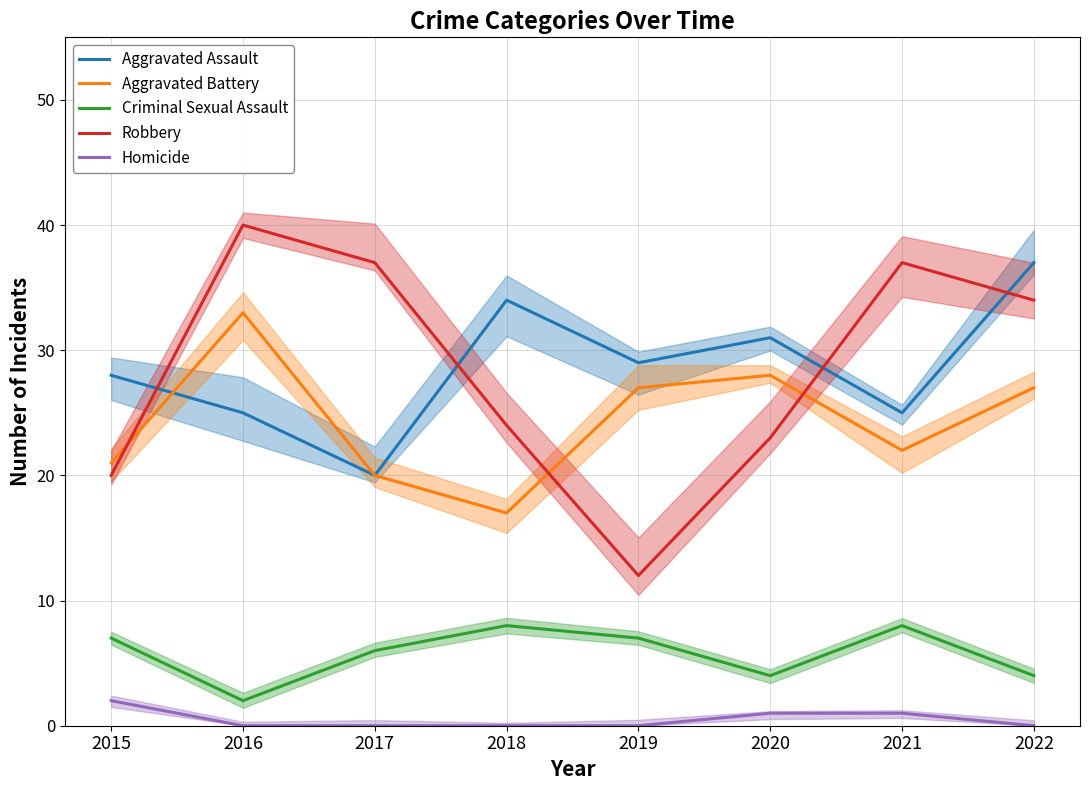

Which has a higher value, 2019 or 2022?

2022